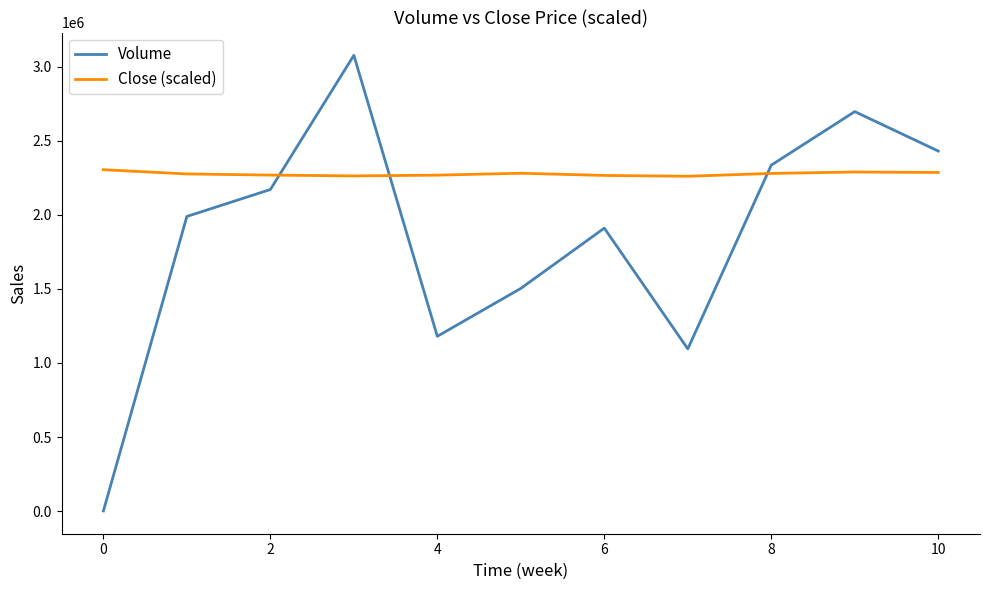

Which series has the largest range (max minus min)?

Volume